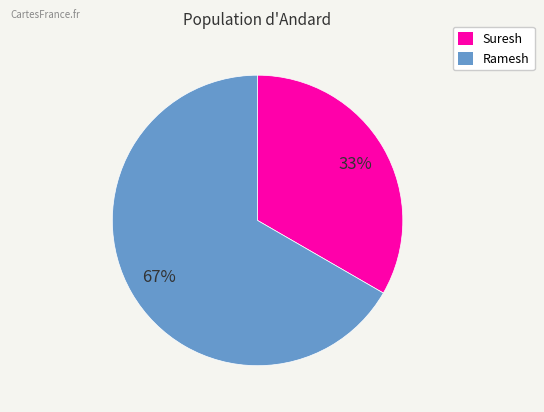

Is the sum of Ramesh and Suresh greater than half?

Yes